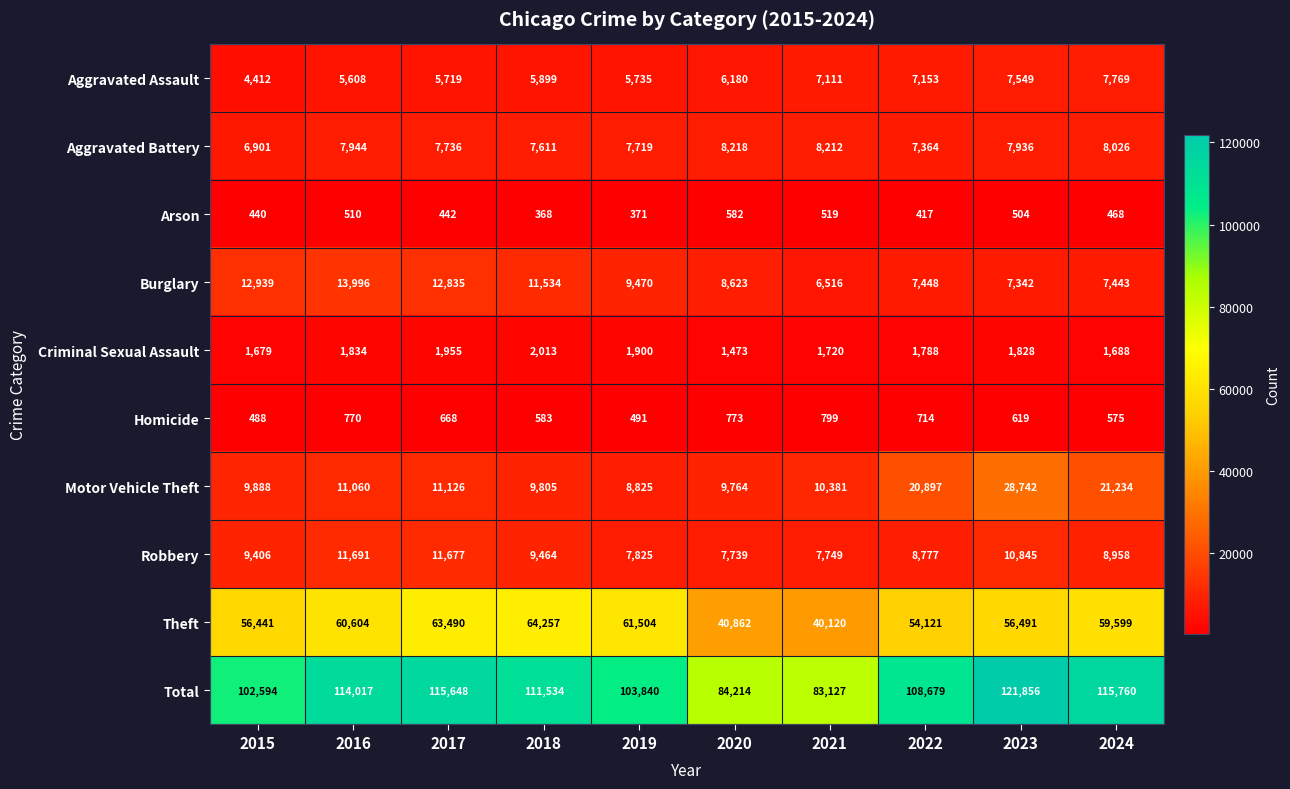

Which series has the largest total across all categories?

Total